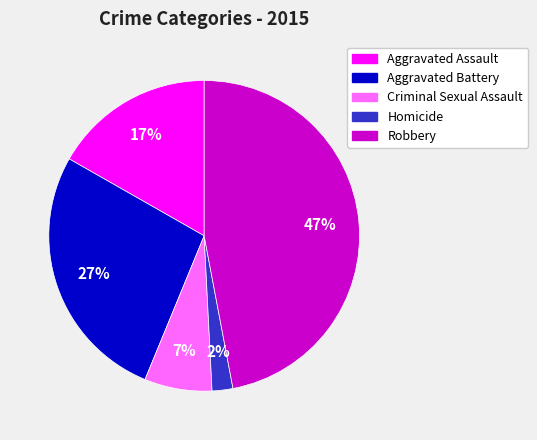

Between Aggravated Battery and Homicide, which is larger?

Aggravated Battery